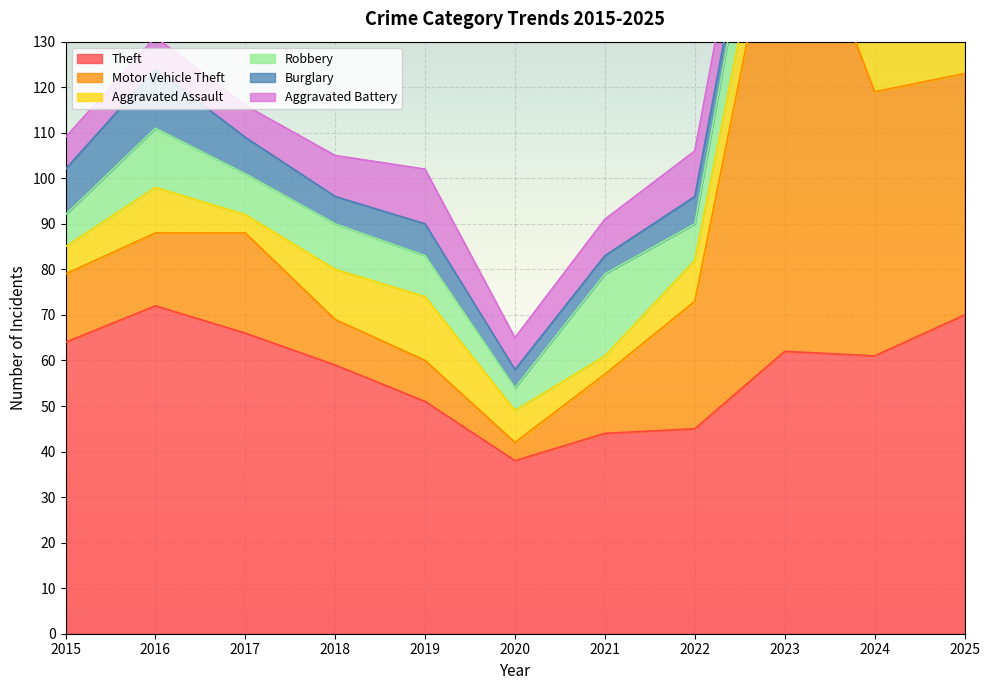

What is the value of the Aggravated Assault point at the 6th from the left?

7